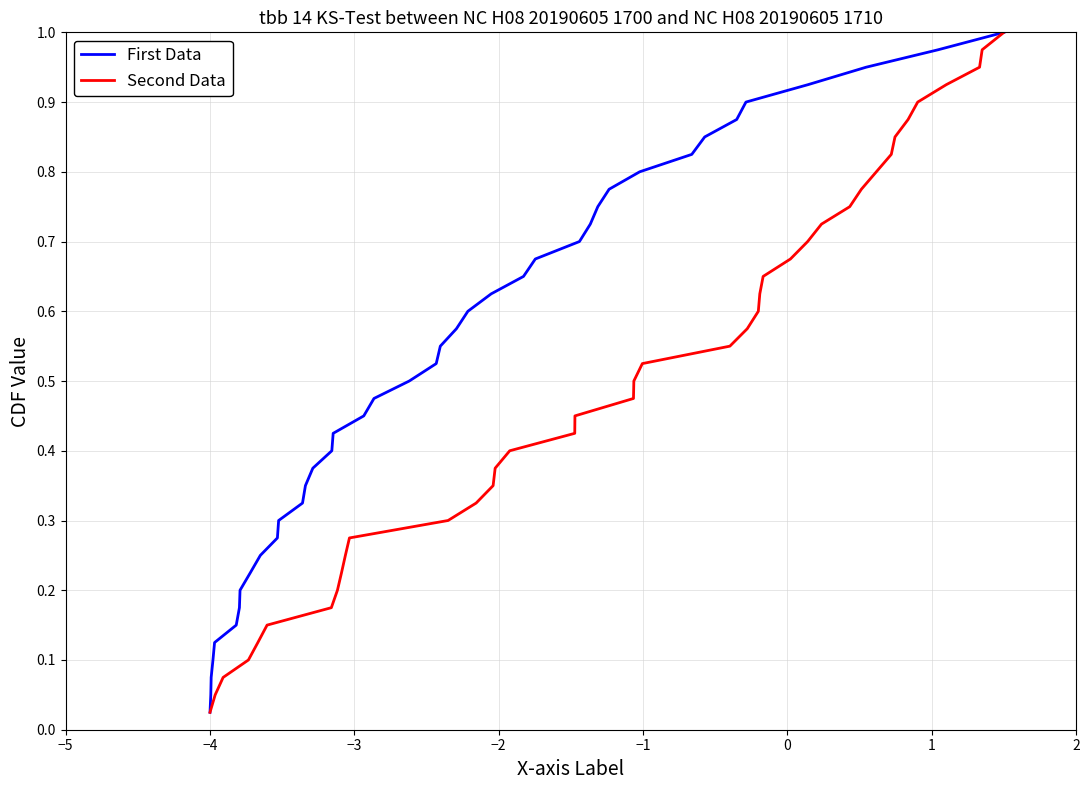

True or false: Second Data and First Data cross at least once.

False